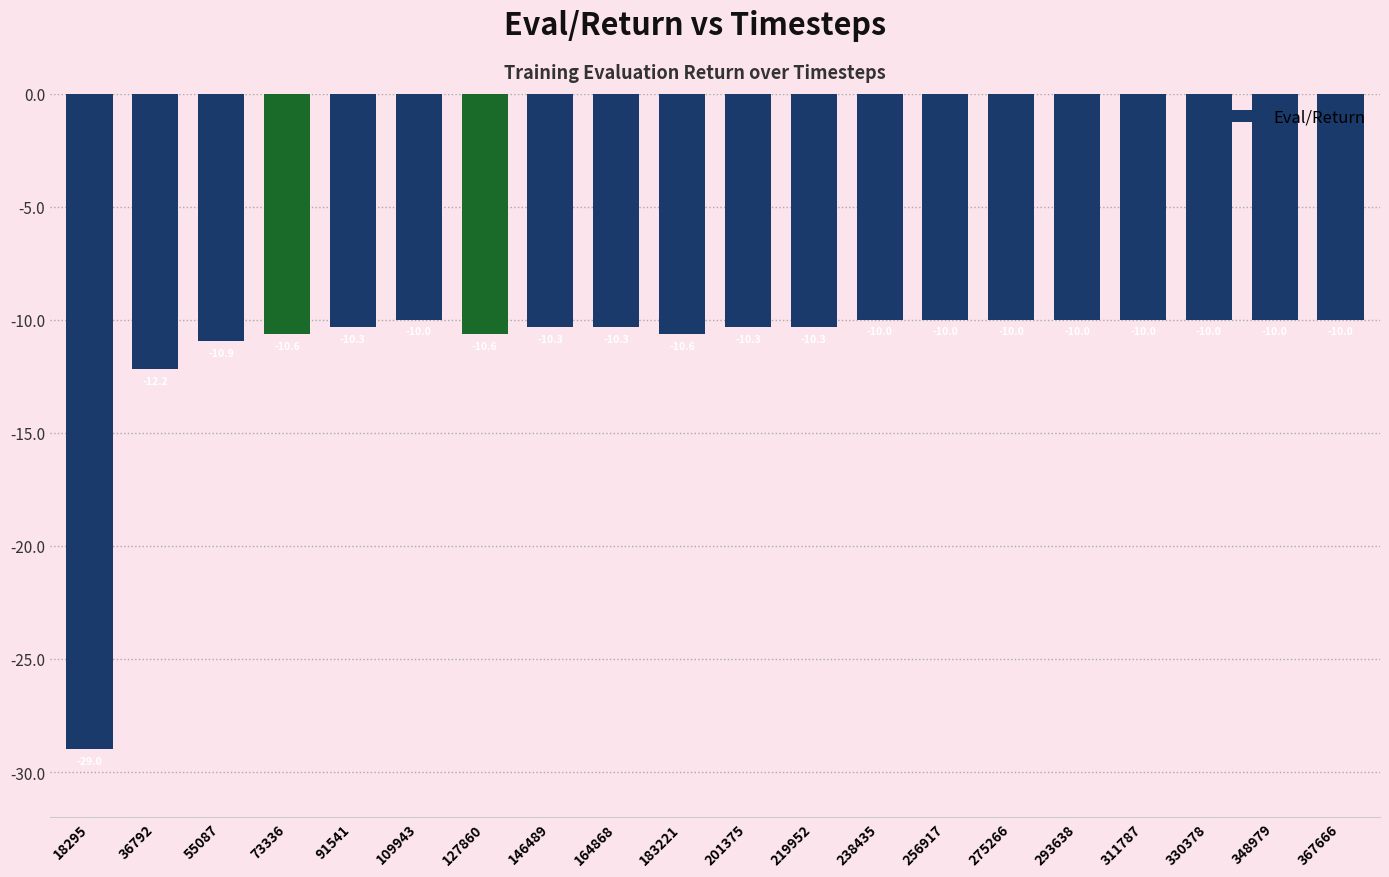

At which category does the chart reach its minimum across all series?

18295